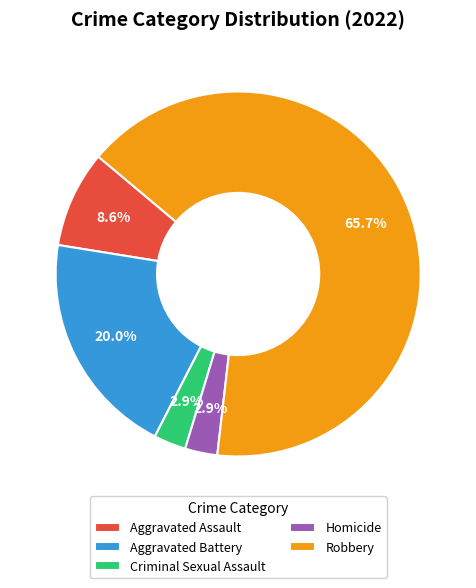

How many slices are in this pie chart?

5